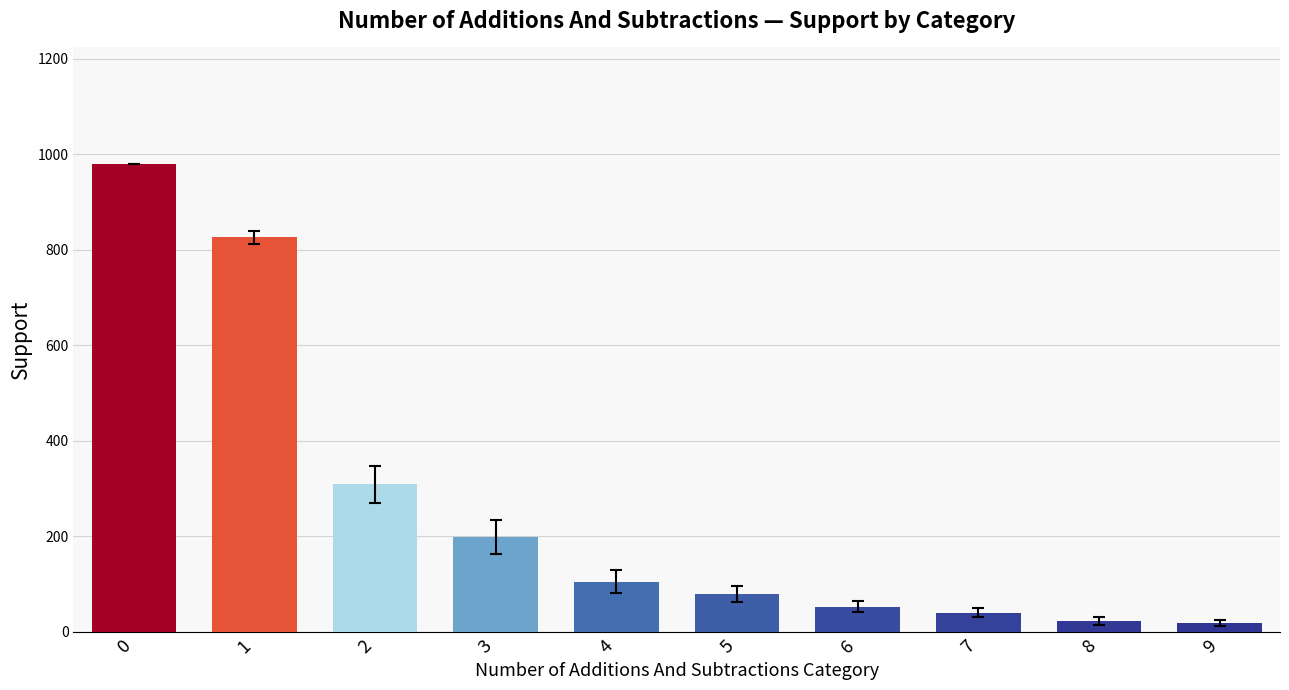

What is the difference between the maximum and minimum values?

961